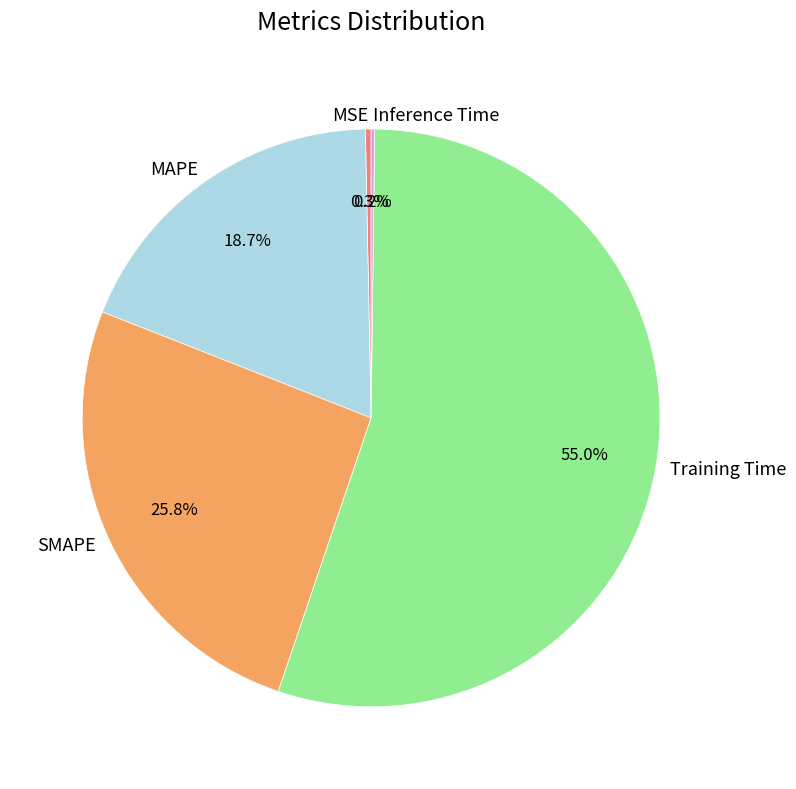

How much of the chart is everything except MAPE?

81.3%